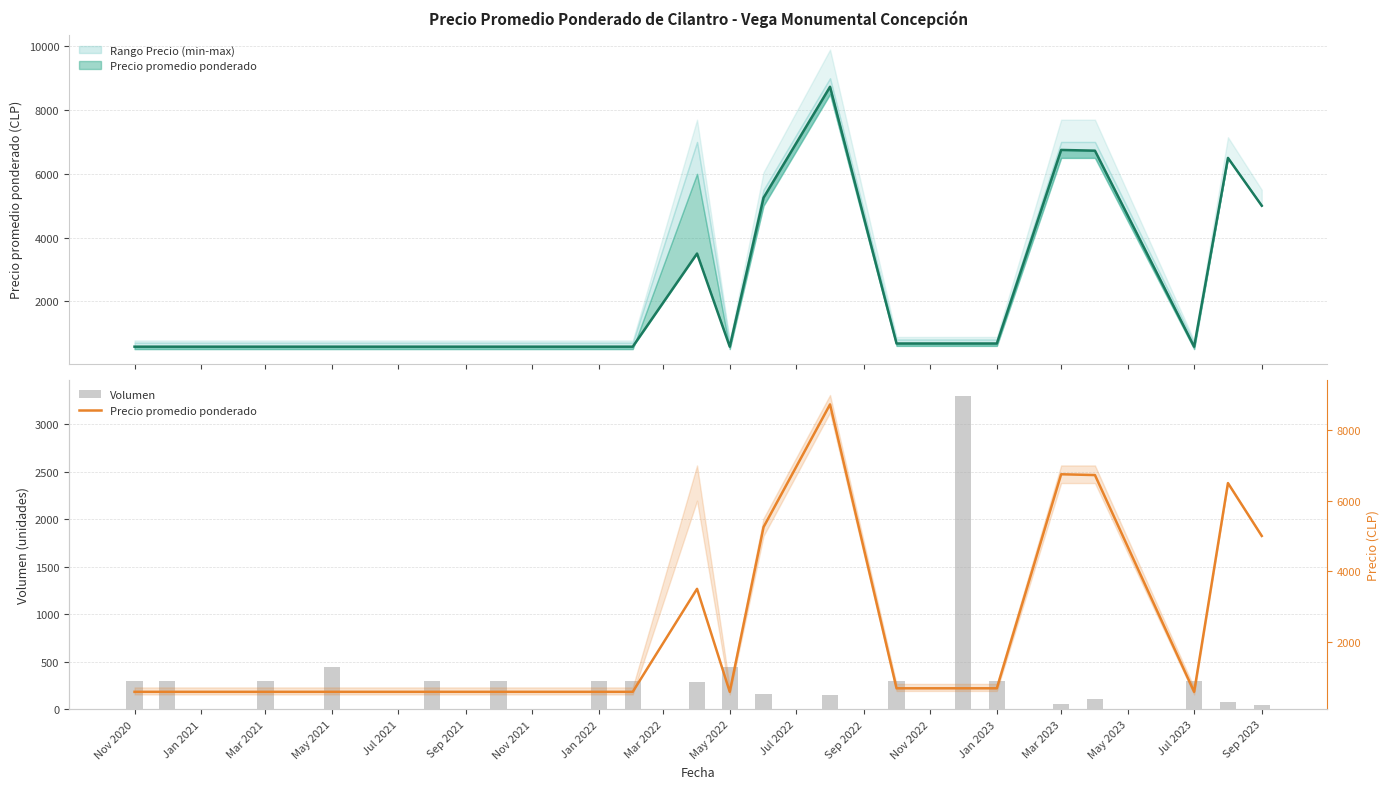

Which has a higher value, Nov 2022 or 19?

Nov 2022